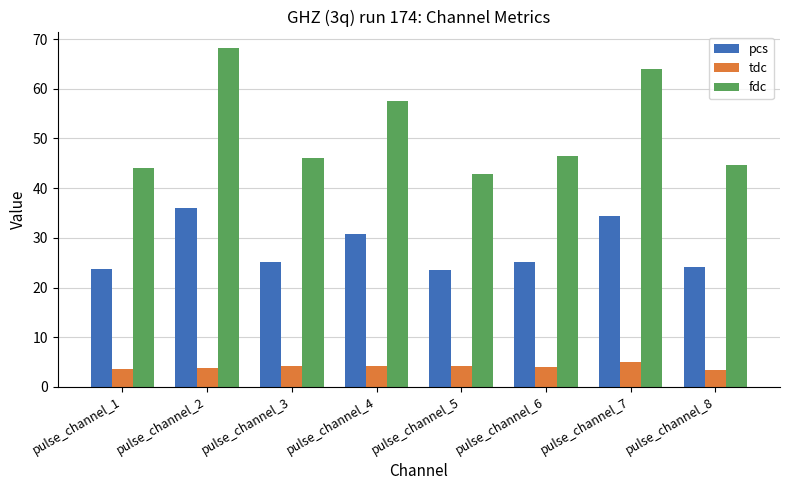

At which label is fdc closest to 55?

pulse_channel_4